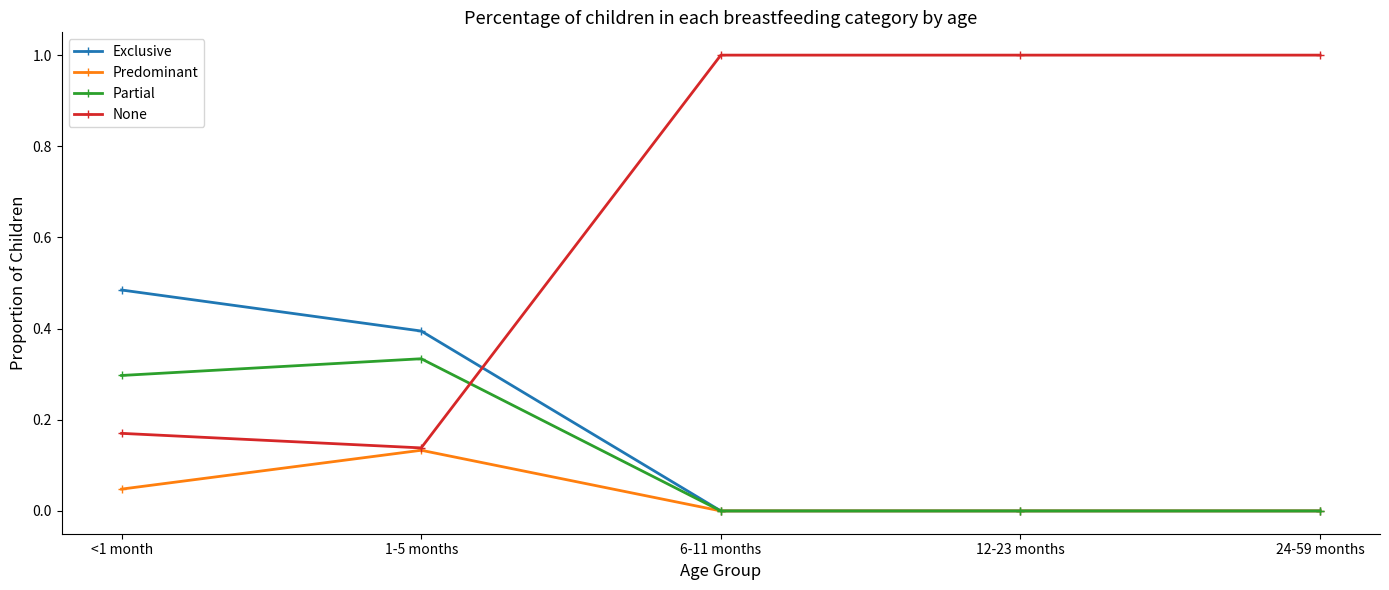

Is the value of Predominant at 1-5 months greater than the value of Partial at <1 month?

No